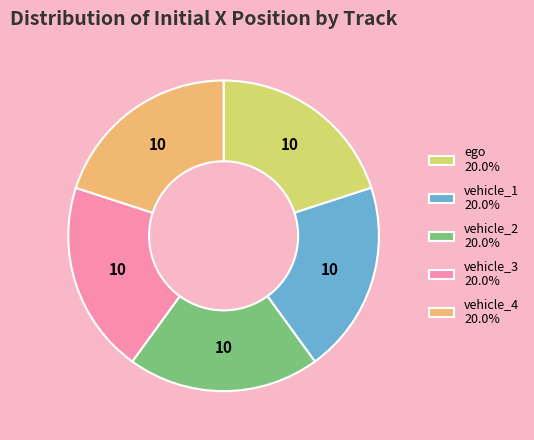

Do vehicle_4 20.0% and vehicle_1 20.0% together represent more than half of the pie?

No